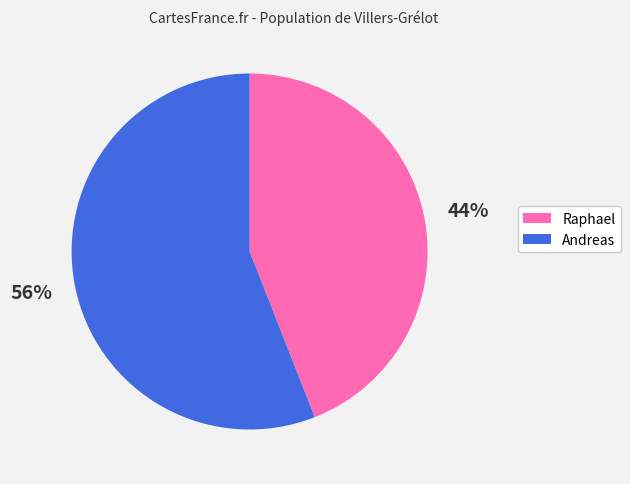

To the nearest percent, what percentage of the pie is Andreas?

56%